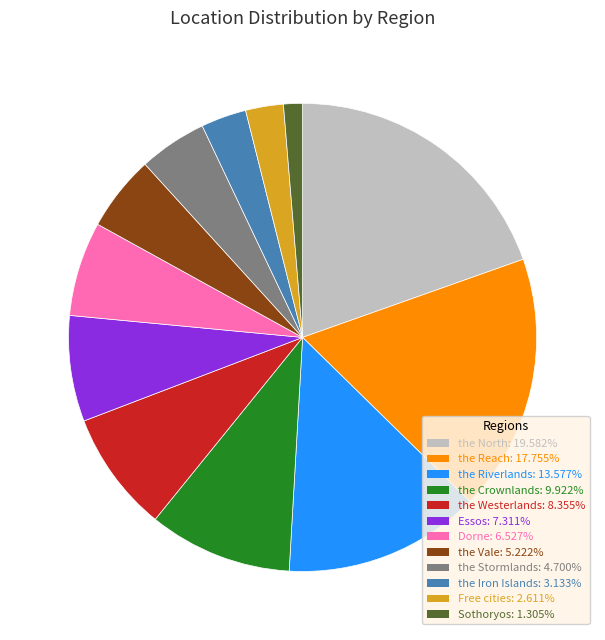

Approximately how many times larger is the value at the Crownlands: 9.922% compared to the Reach: 17.755%?

0.6